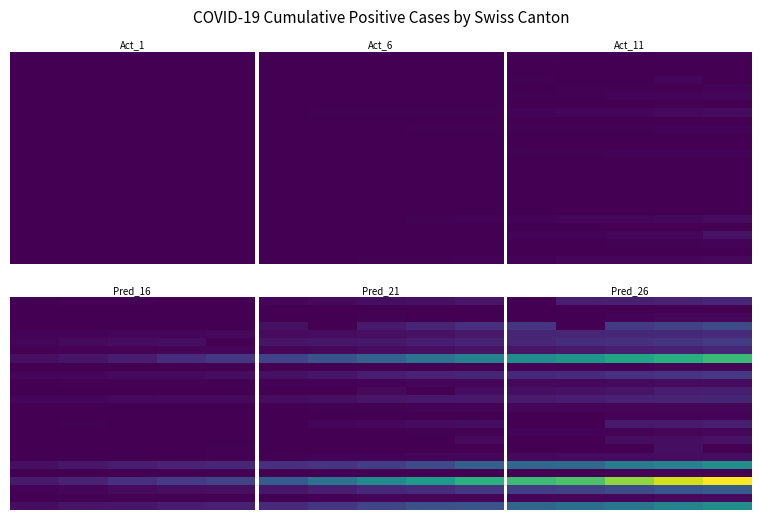

What is the difference between the highest and lowest values at 1?

1975